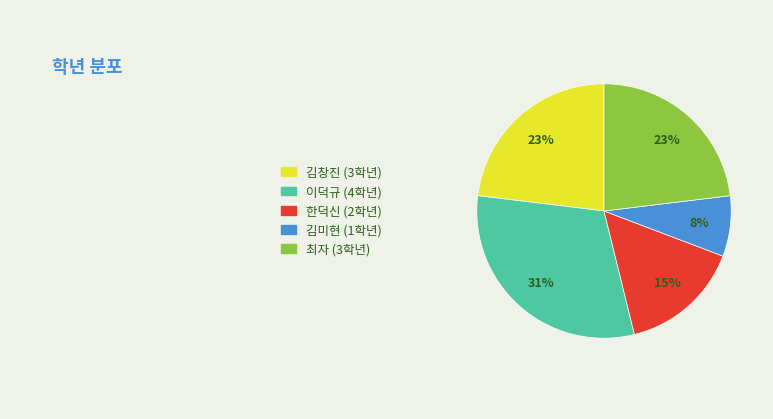

Approximately how many times larger is the value at 김미현 compared to 최자?

0.3